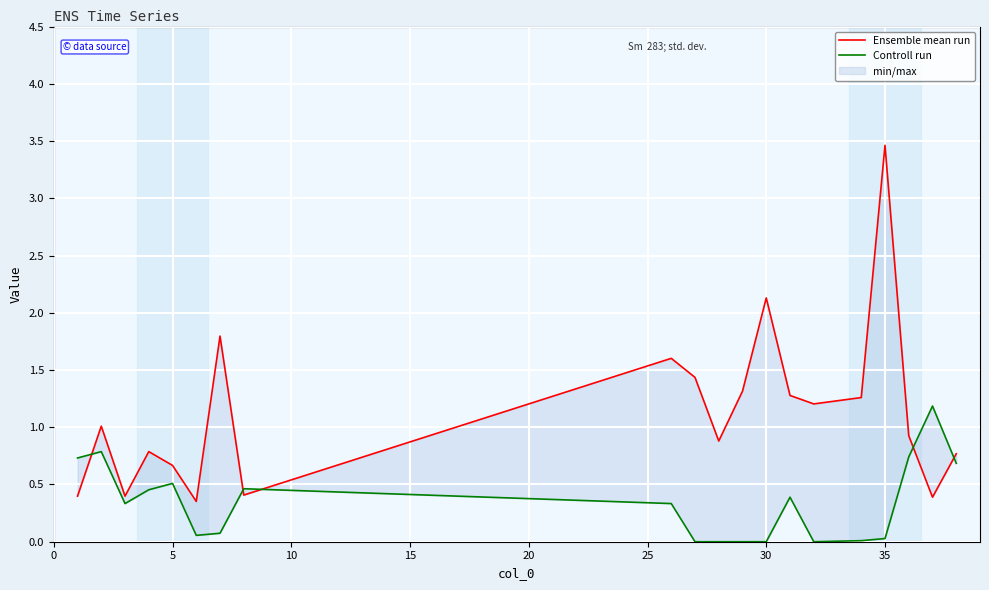

Is the value of Ensemble mean run at 35 greater than the value of Controll run at 14?

Yes